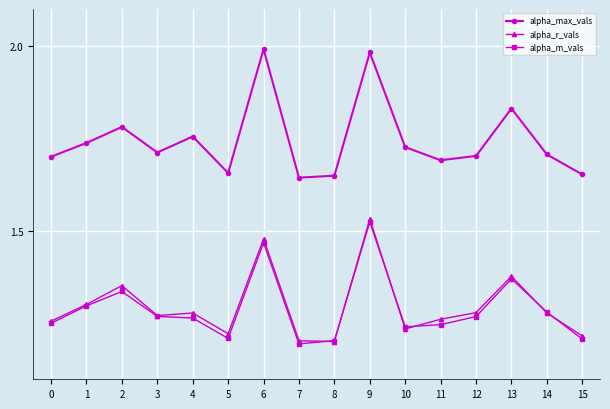

Which series changed the most between 3 and 4?

alpha_max_vals